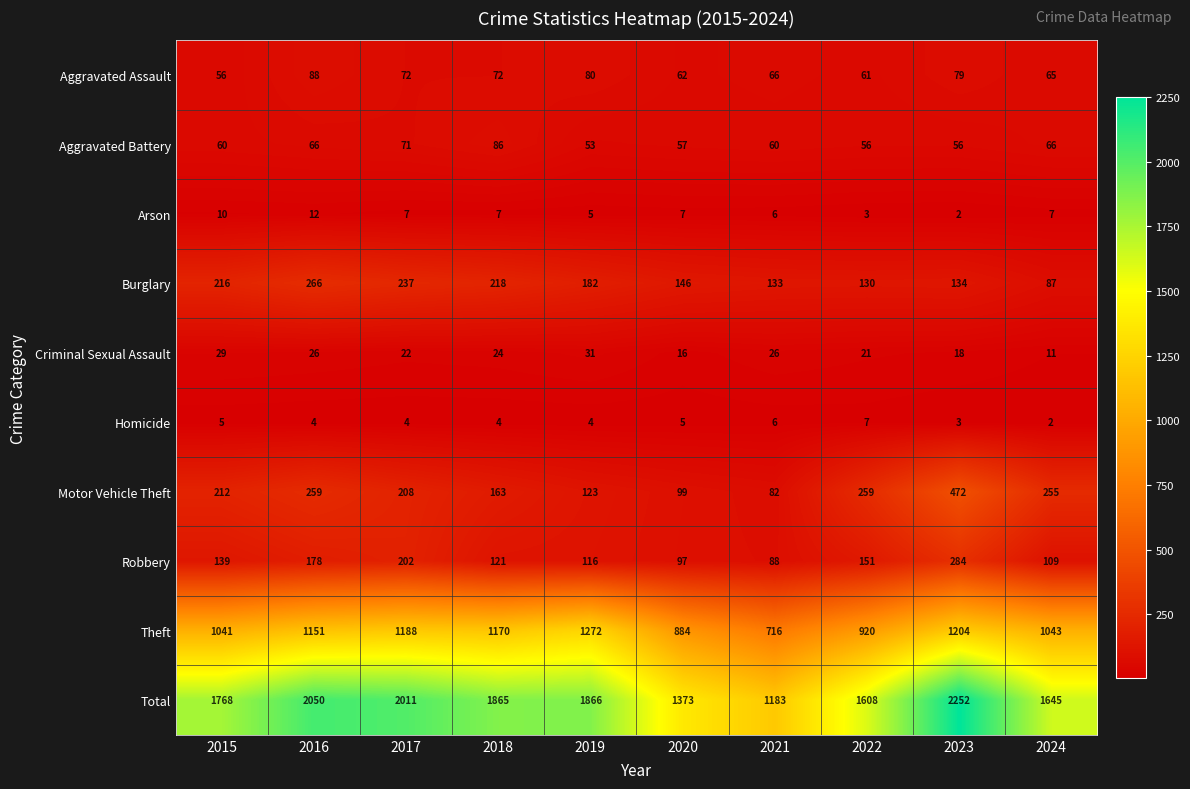

What is the total value across all series at 2022?

3216